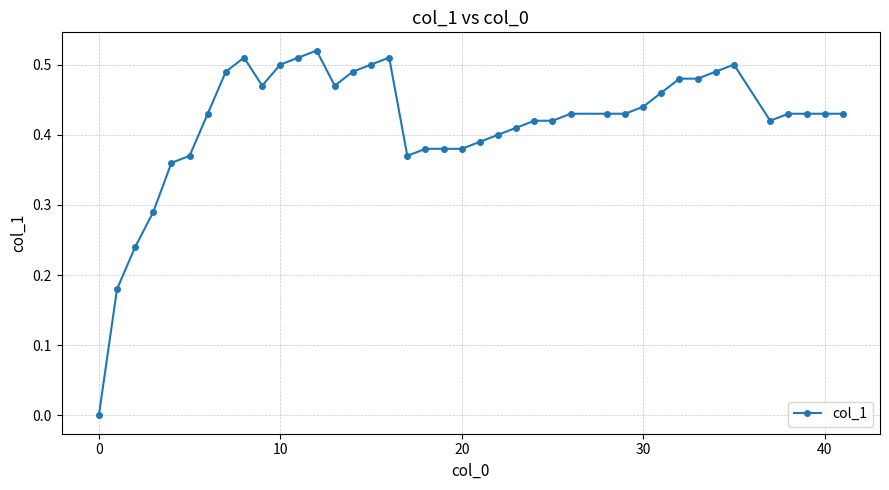

What is the sum of all values?

16.7